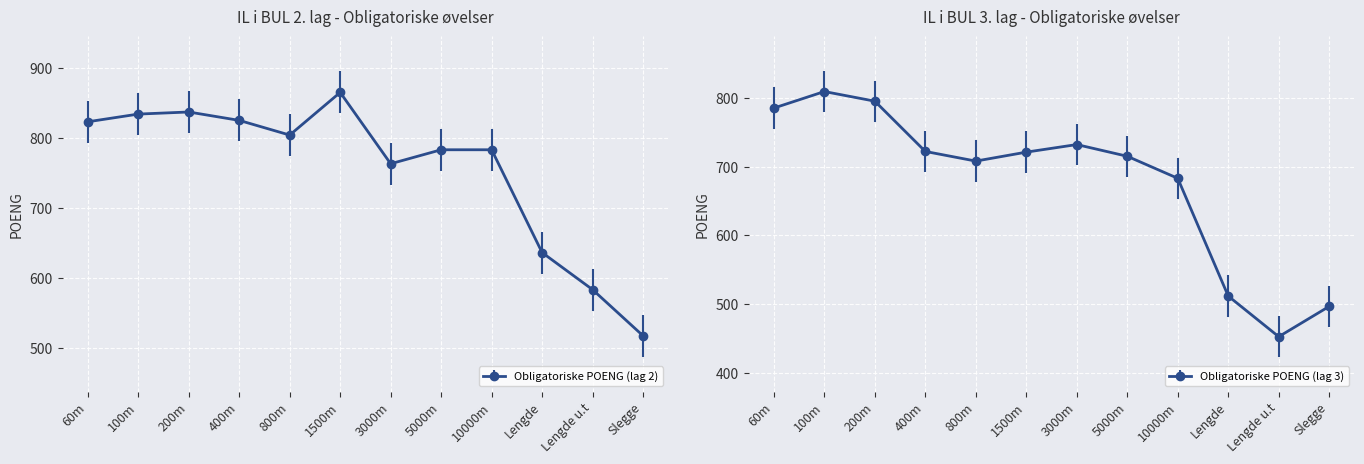

At how many categories does at least one series exceed 679?

9